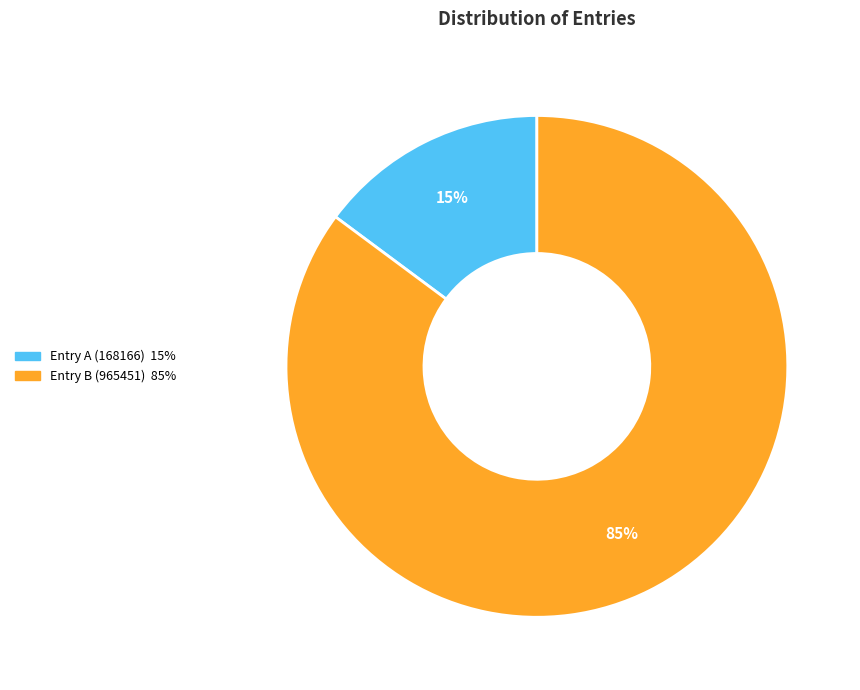

To the nearest percent, what is the average slice percentage?

50%